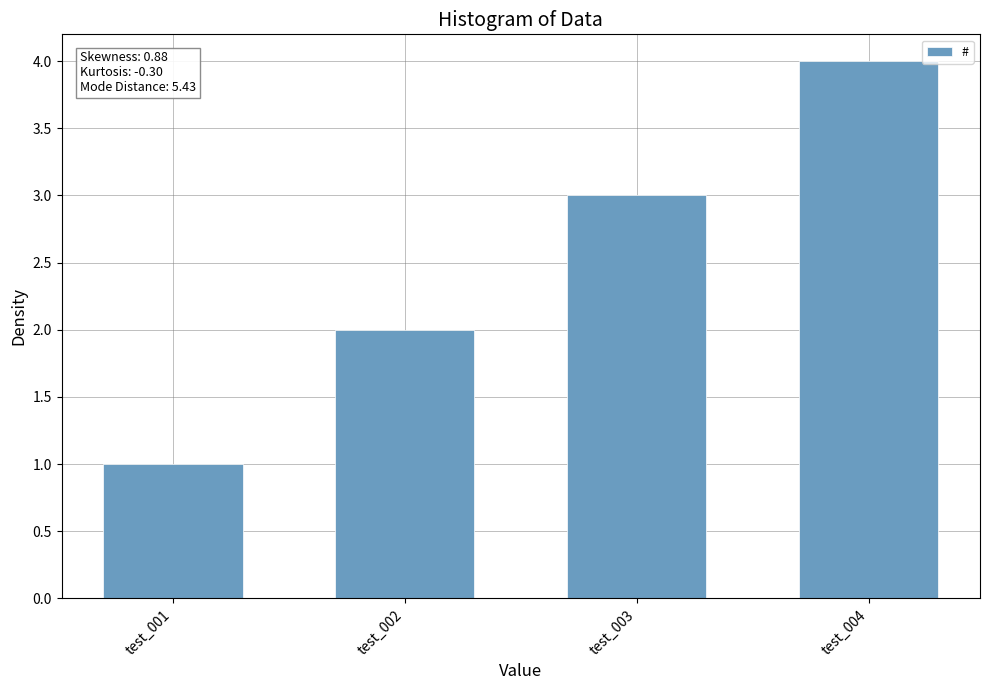

What is the difference between the second highest and minimum values?

2